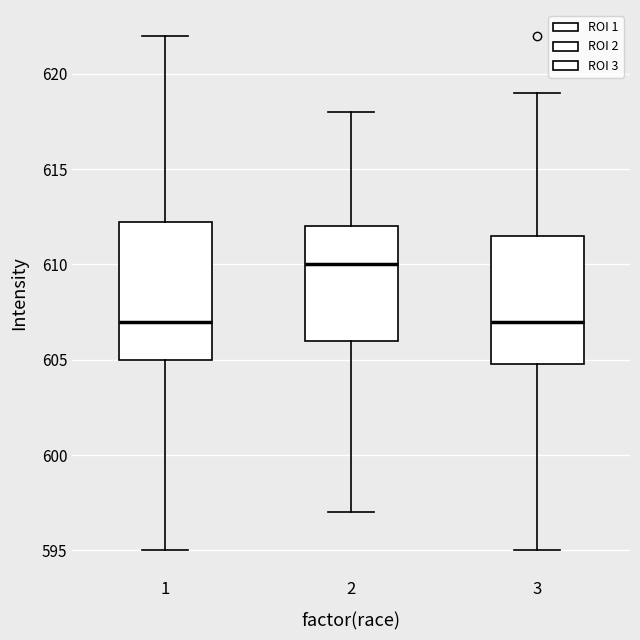

Reading left to right, transcribe this box plot: for each box, give where its median line is, the range the box spans, and where its two whiskers end, as read against the y-axis. The values are not printed on the chart, so give them approximately, as read against the axis.

1: median 607.0, box 605.0 to 612.5, whiskers 595.0 to 622.0
2: median 610.0, box 606.0 to 612.0, whiskers 597.0 to 618.0
3: median 607.0, box 605.0 to 611.5, whiskers 595.0 to 619.0